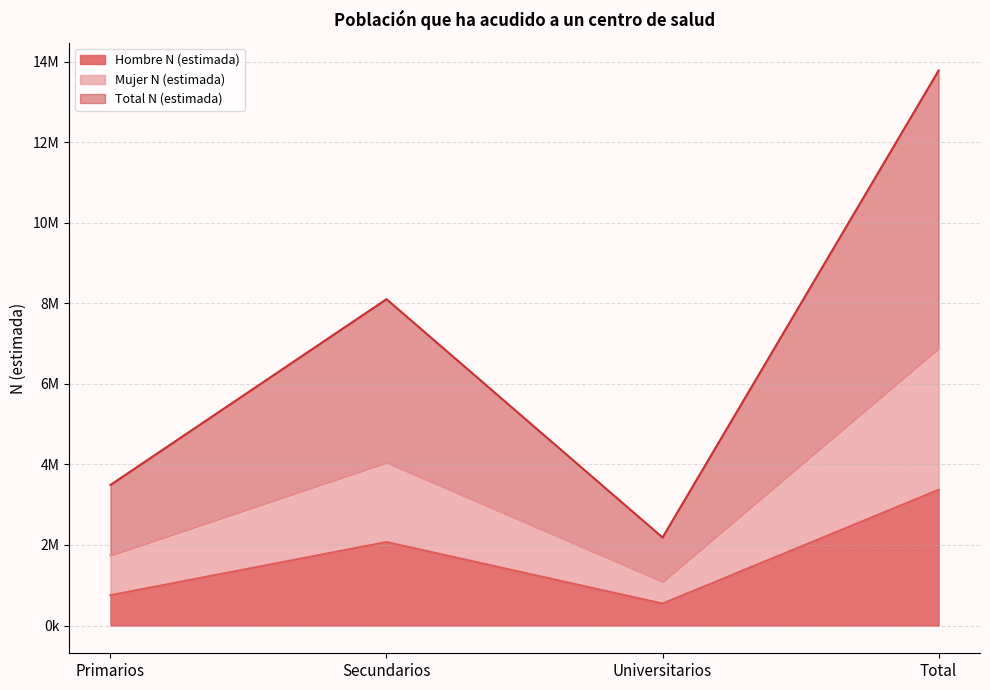

How many lines are shown in the chart?

3